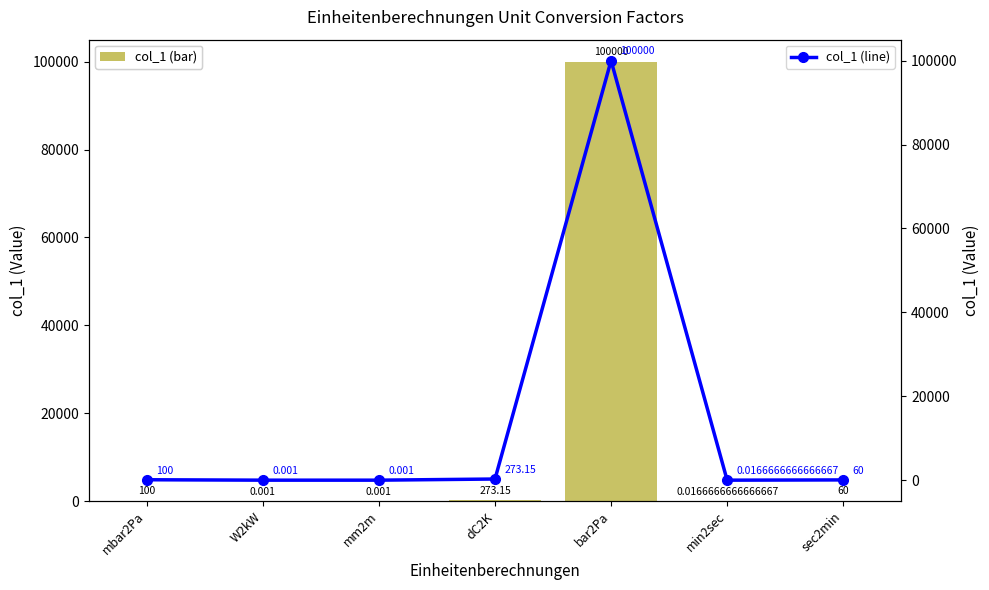

Count the number of categories in the chart.

7